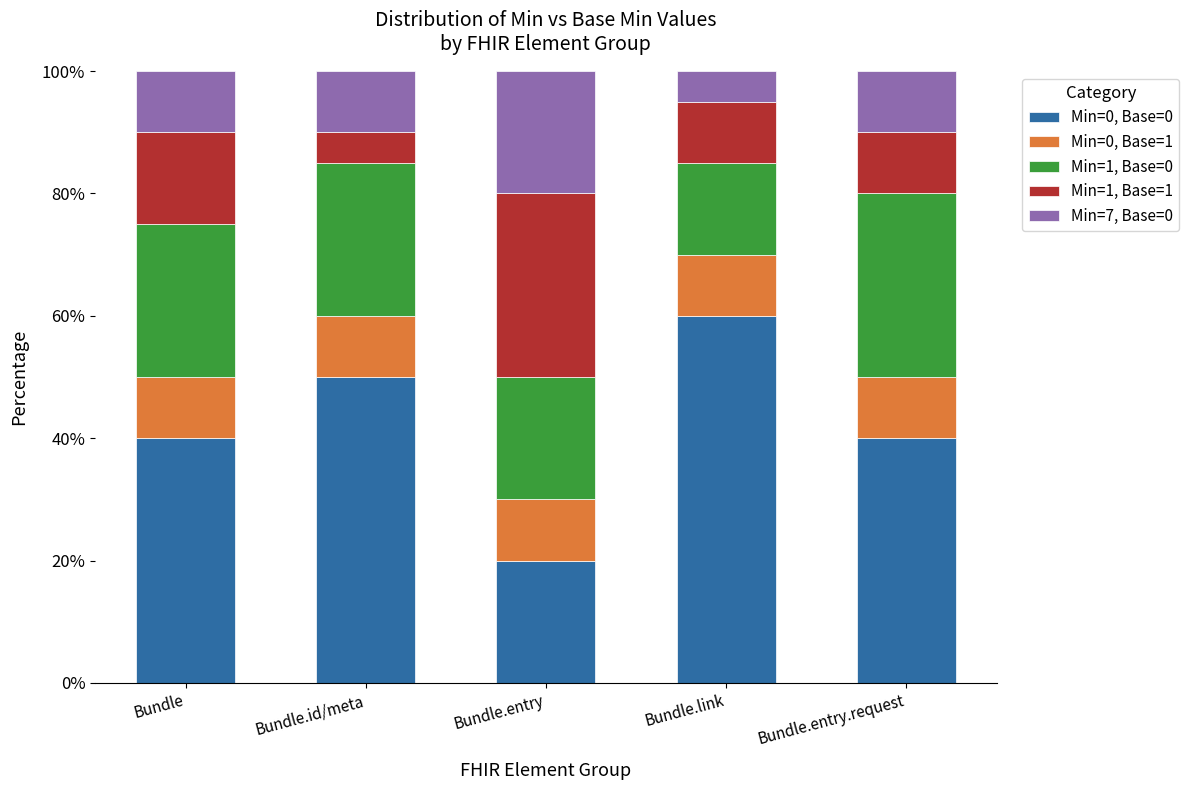

How many bars are there in total?

5